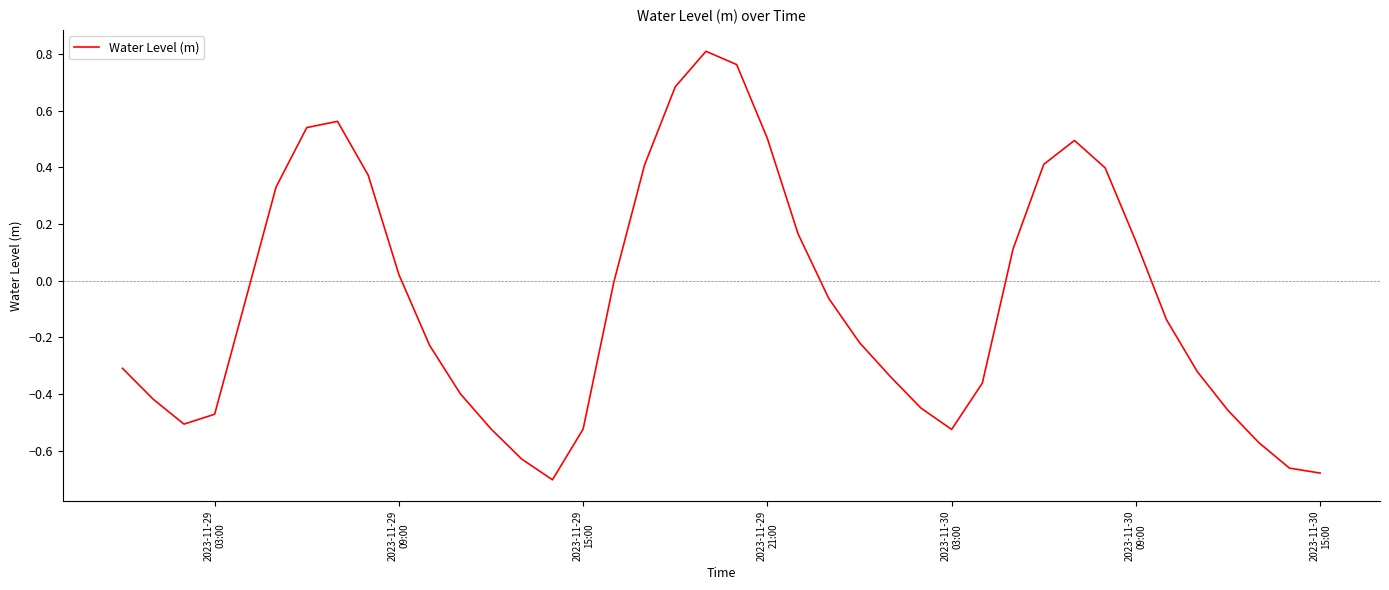

What is the difference between the maximum and minimum values?

1.5